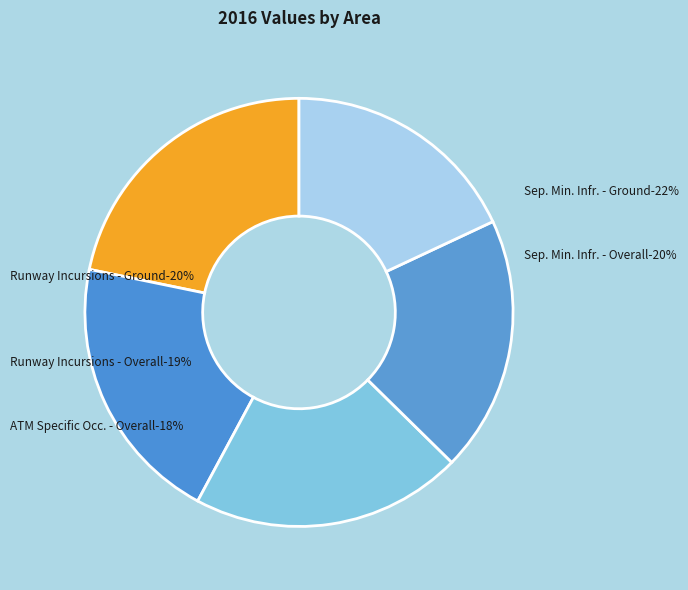

Is there any slice that represents more than half of the pie?

No